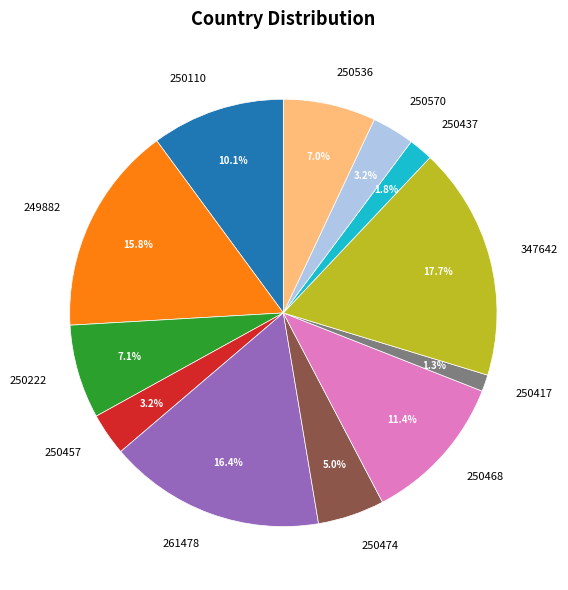

What is the largest slice in the pie chart?

347642